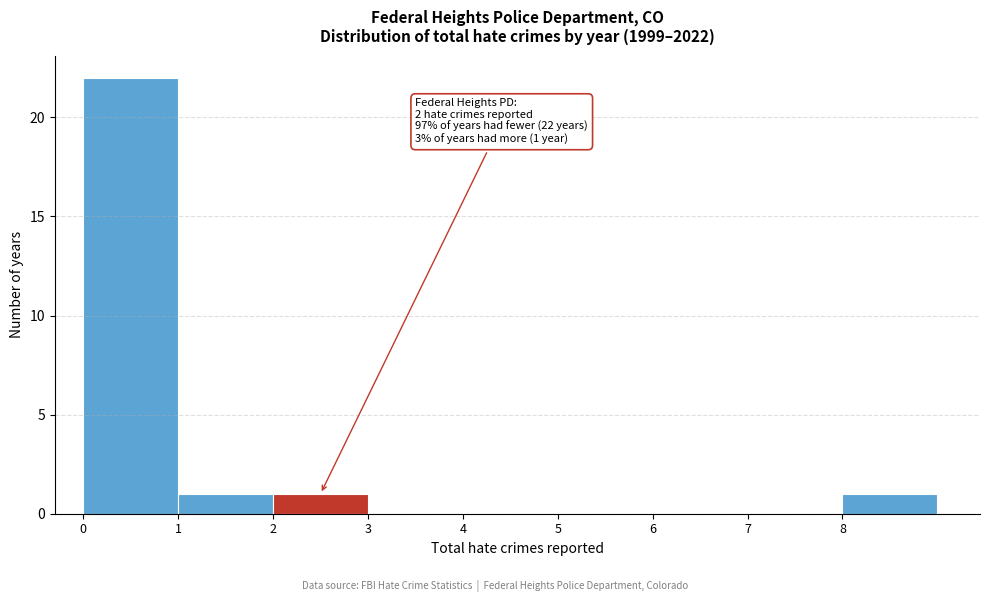

Over which range of the x-axis is the bar tallest?

0 to 1